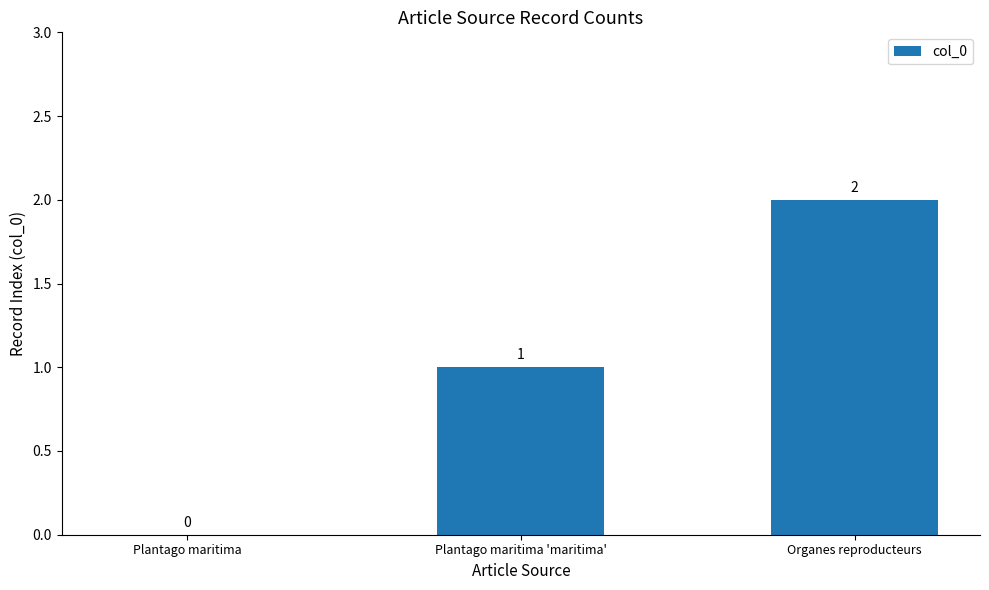

How many data points does each series have?

3